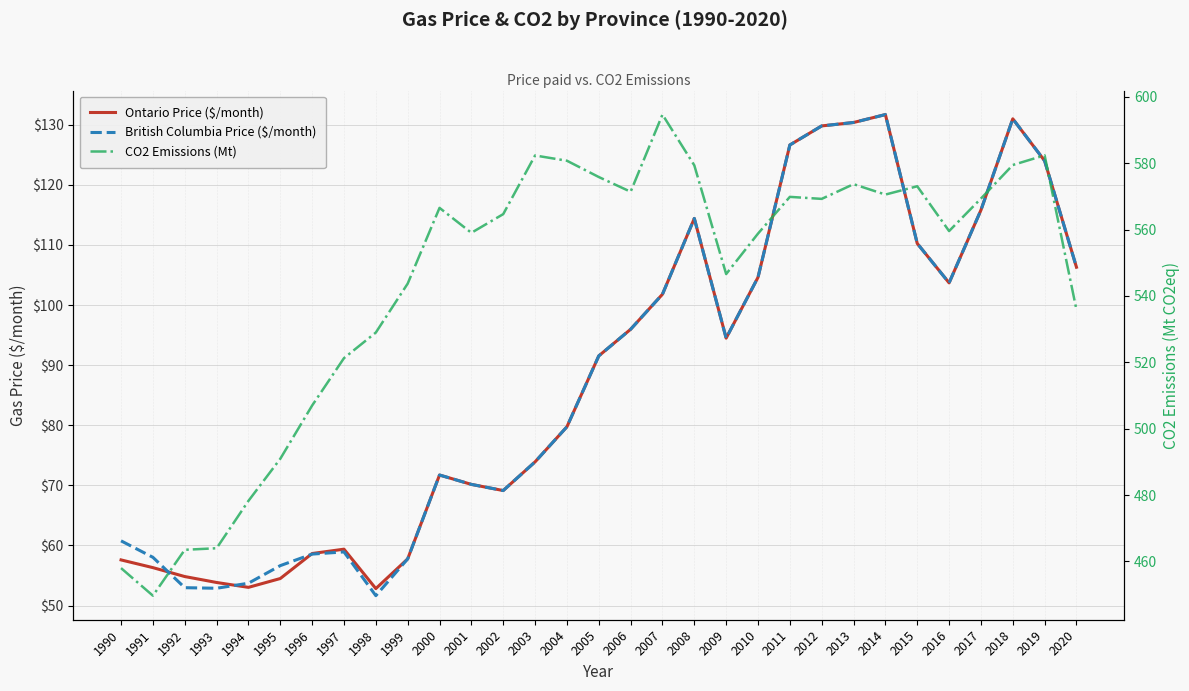

What value does the British Columbia Price ($/month) series have at 2004?

79.7